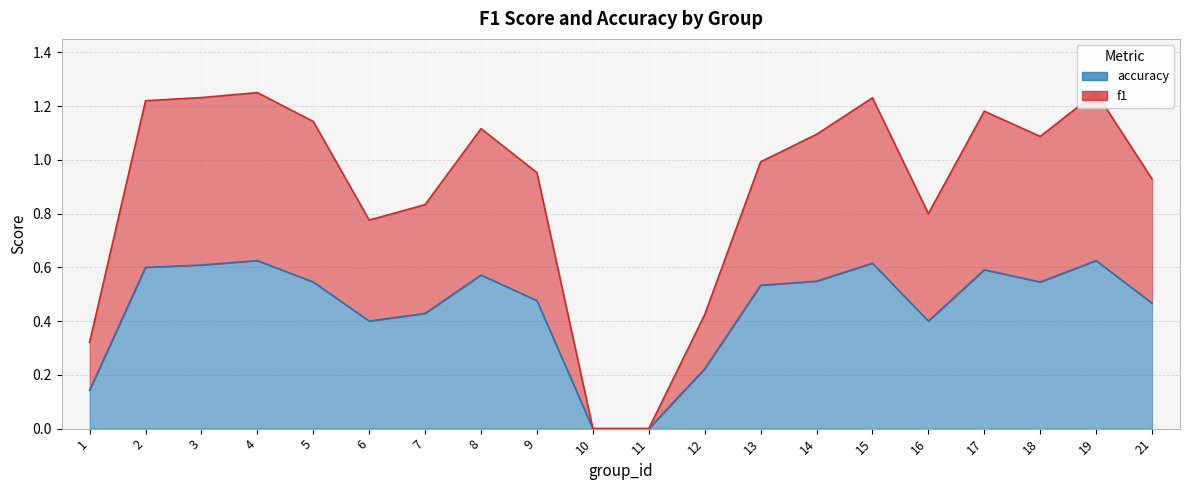

What is the maximum value for f1?

1.2